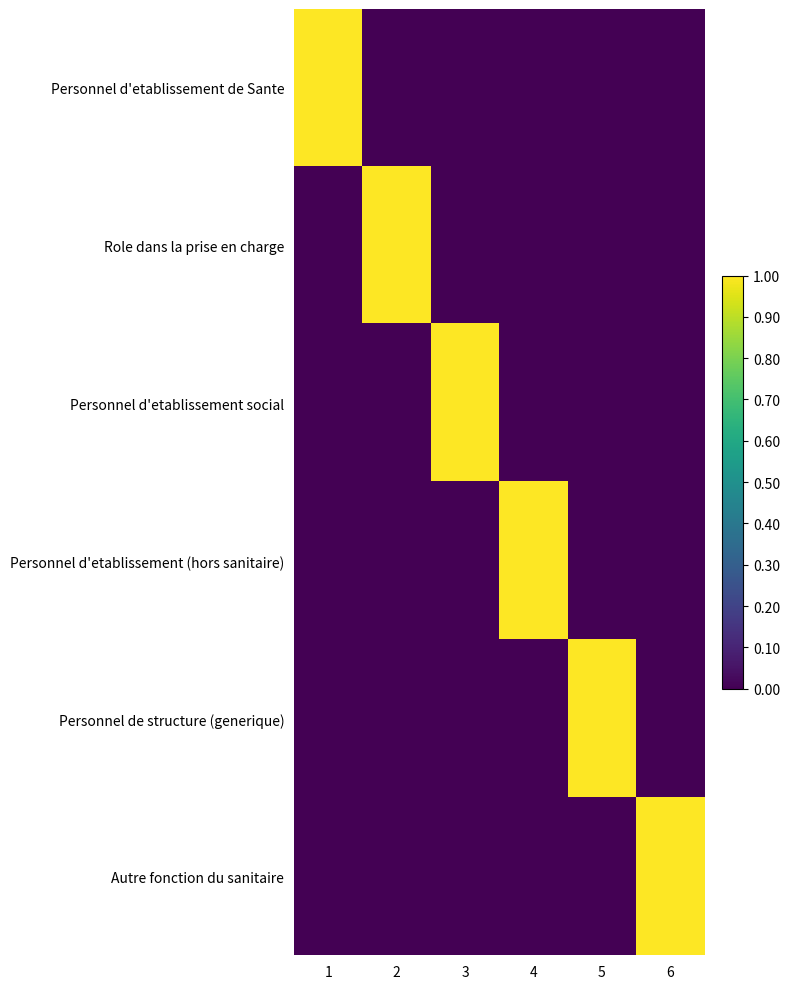

How many distinct data groups are displayed?

6